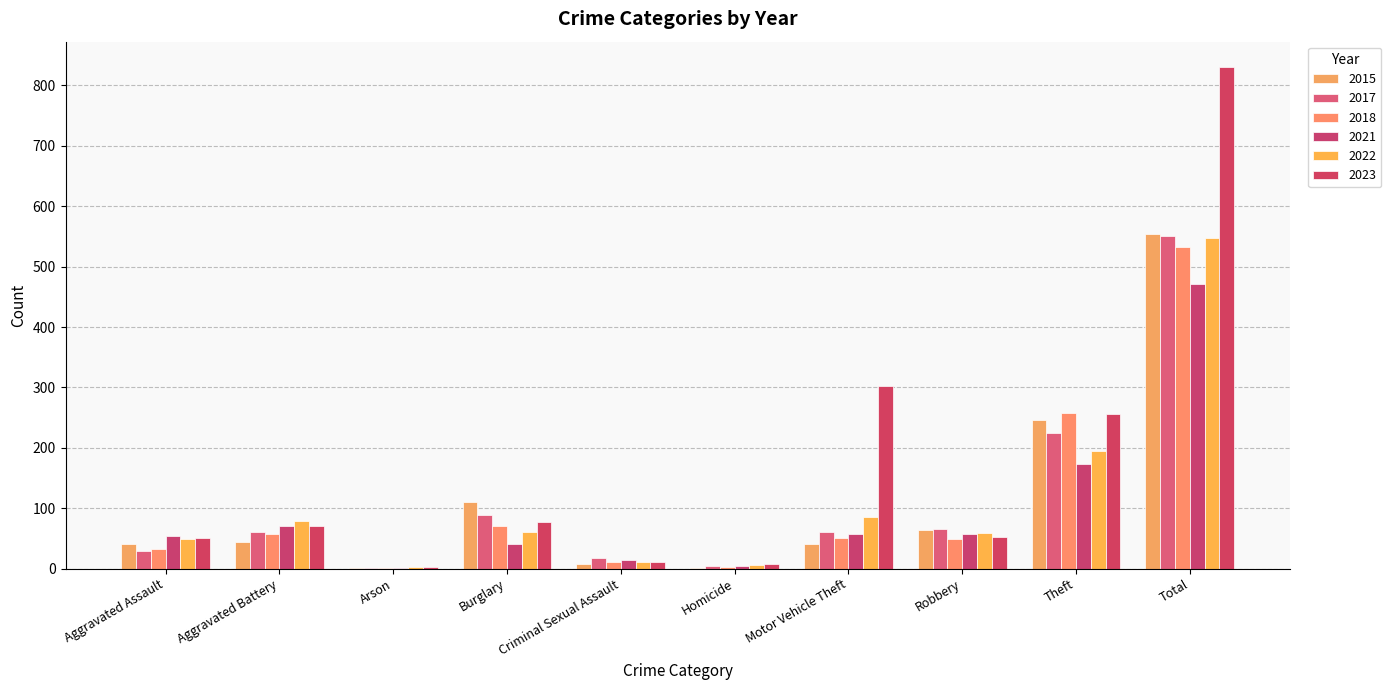

Which has a higher value, Total or Arson?

Total